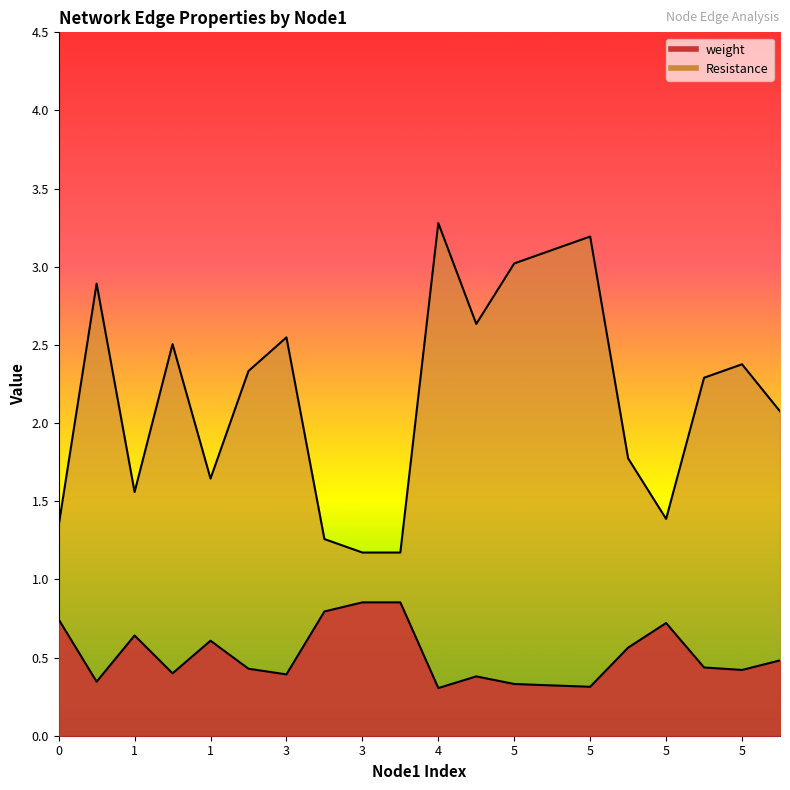

Rank the categories by Resistance value from lowest to highest.

3, 4, 3, 0, 5, 1, 1, 5, 5, 5, 2, 5, 1, 3, 5, 1, 5, 5, 5, 4